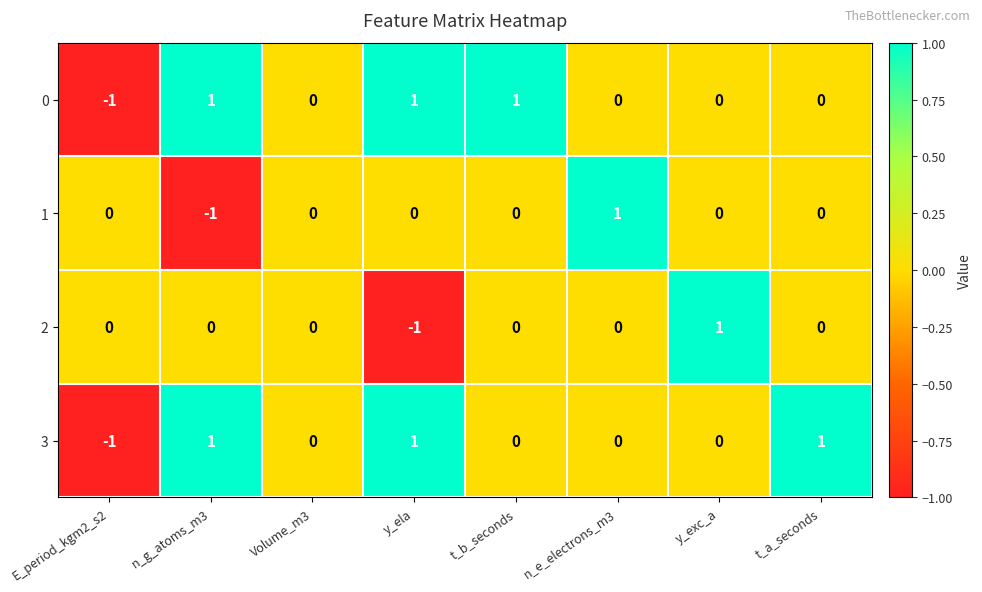

Is the value of 1 at n_g_atoms_m3 greater than the value of 2 at y_exc_a?

No